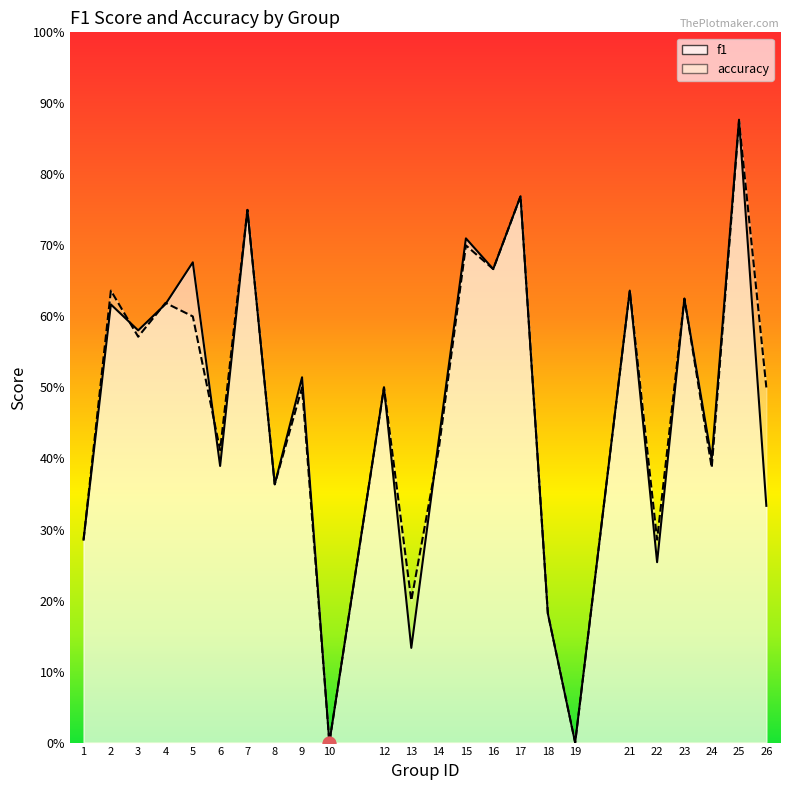

What is the total value across all series at 14?

0.8